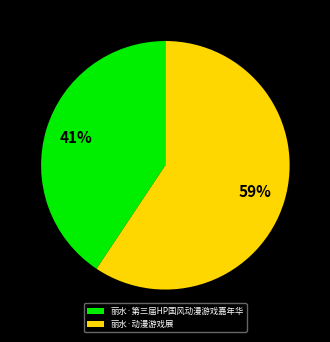

Which slice represents more than half of the pie?

丽水·动漫游戏展